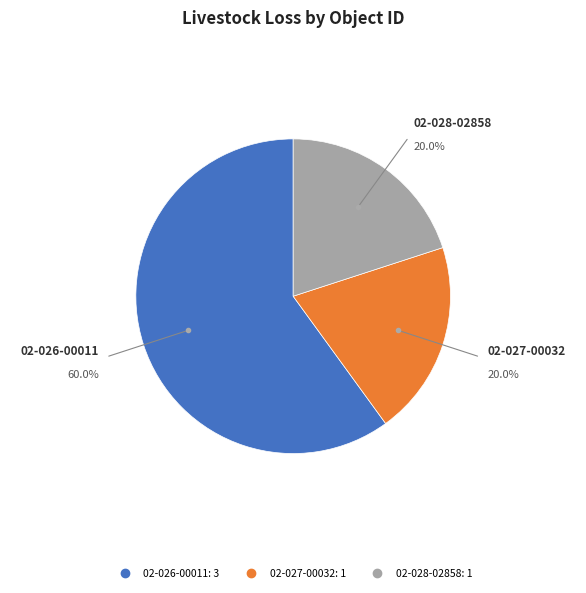

To the nearest percent, what percentage of the pie is 02-026-00011?

60%